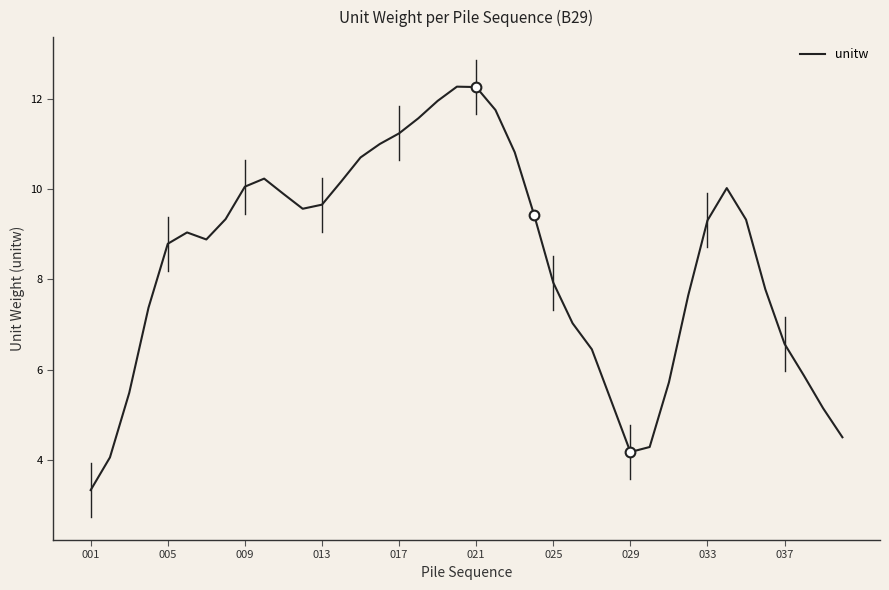

What is the greatest value displayed?

12.3